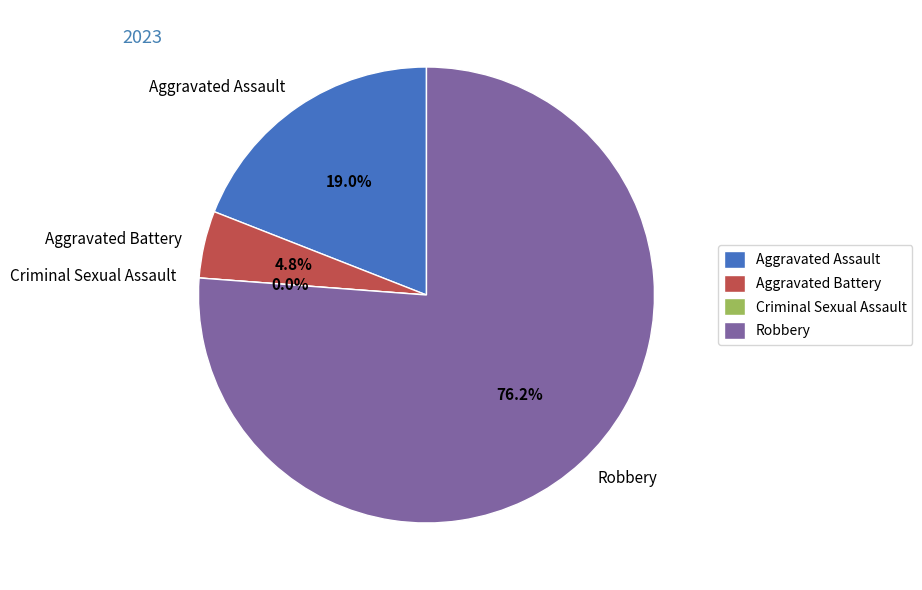

Is it true that Aggravated Assault is 8% of the pie?

False